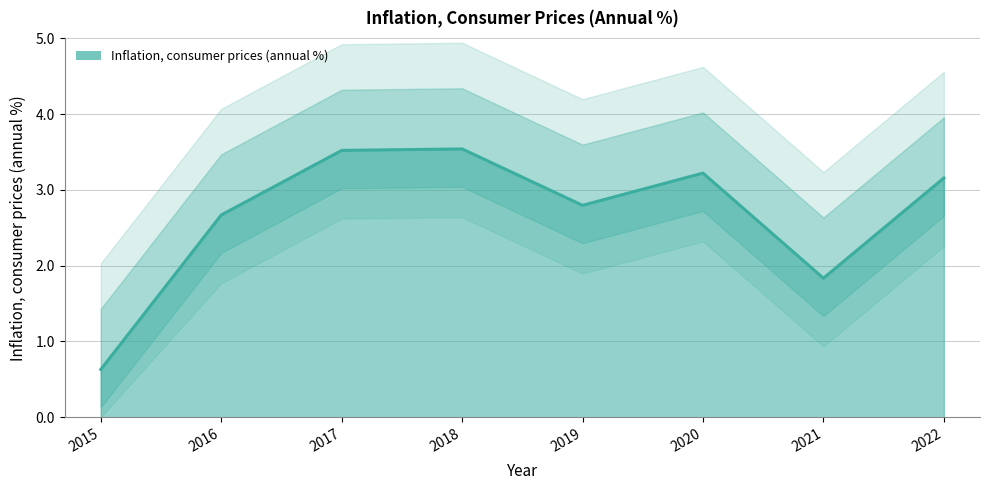

At which category does the data reach its first local peak?

2018